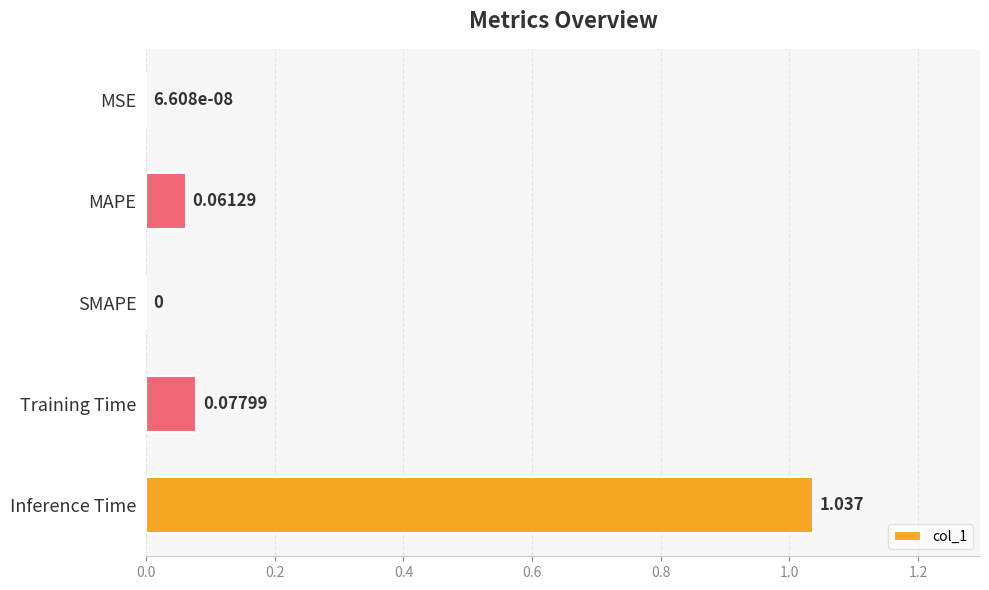

Are the bars horizontal?

Yes